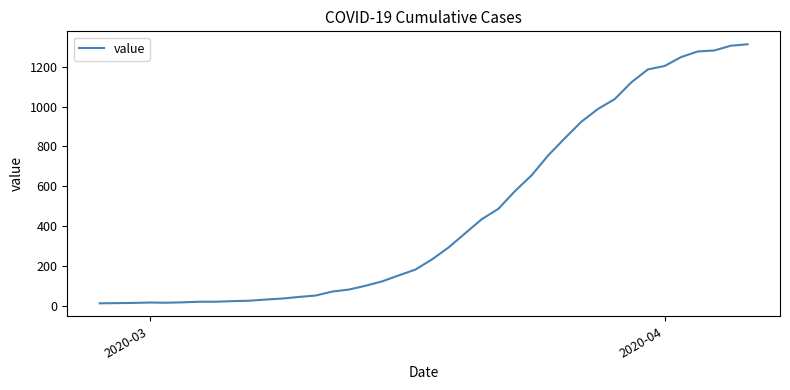

Is this an area chart (filled region under the line)?

No